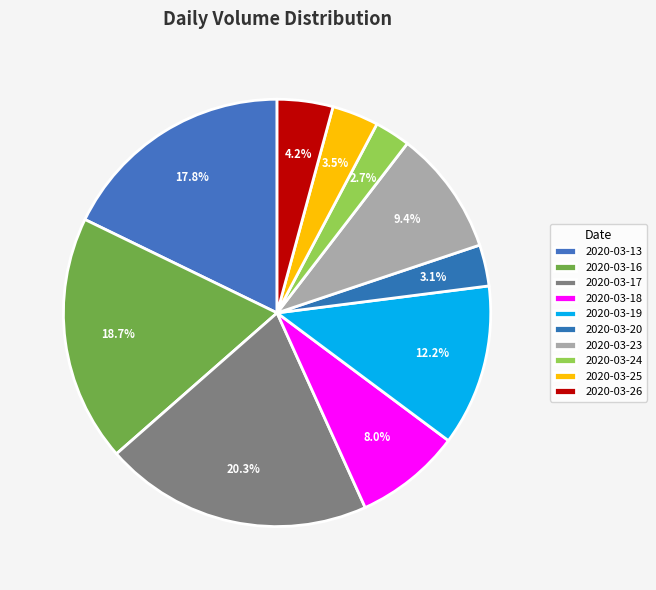

Does 2020-03-17 represent more than half of the total?

No